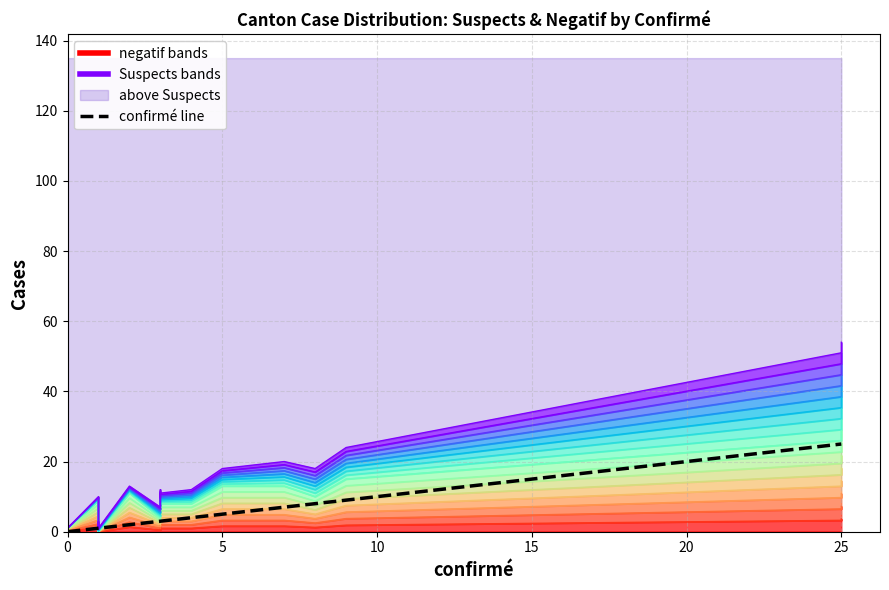

What is the sum of all Suspects line 8 values?

276